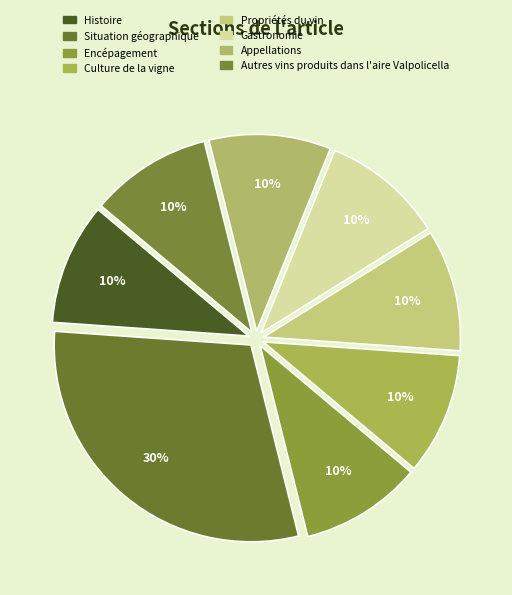

What percentage is the Culture de la vigne slice, to the nearest percent?

10%